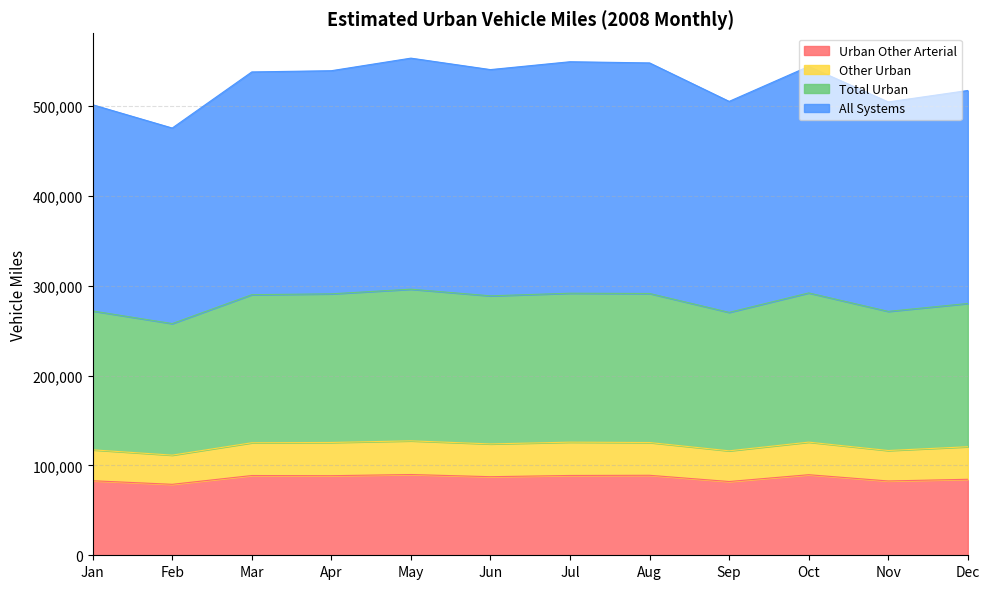

What value does the Urban Other Arterial series have at Nov?

82686